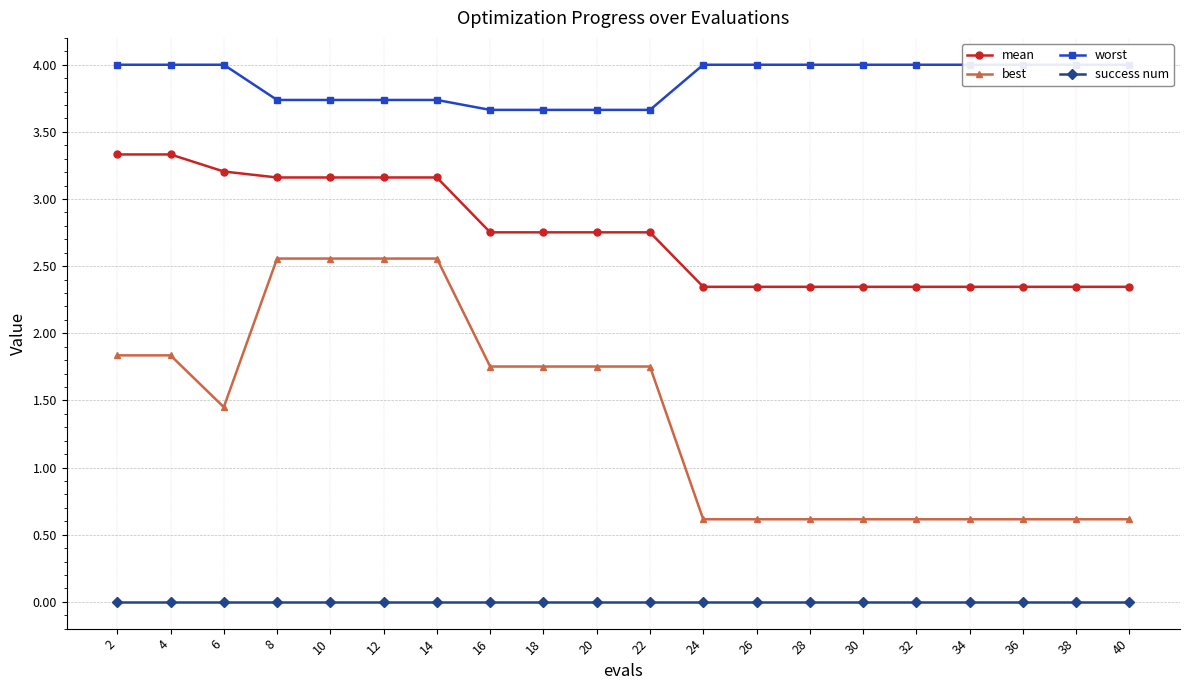

True or false: best and mean cross at least once.

False